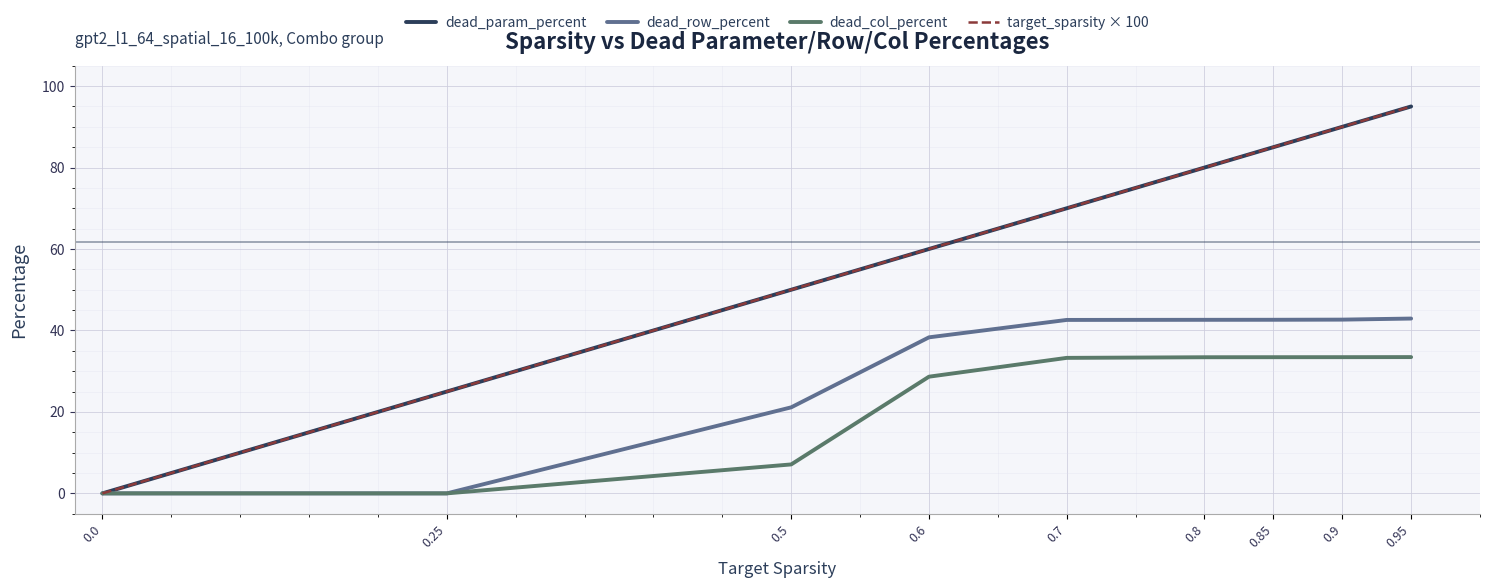

Where is target_sparsity × 100 nearest to the value 47?

0.5